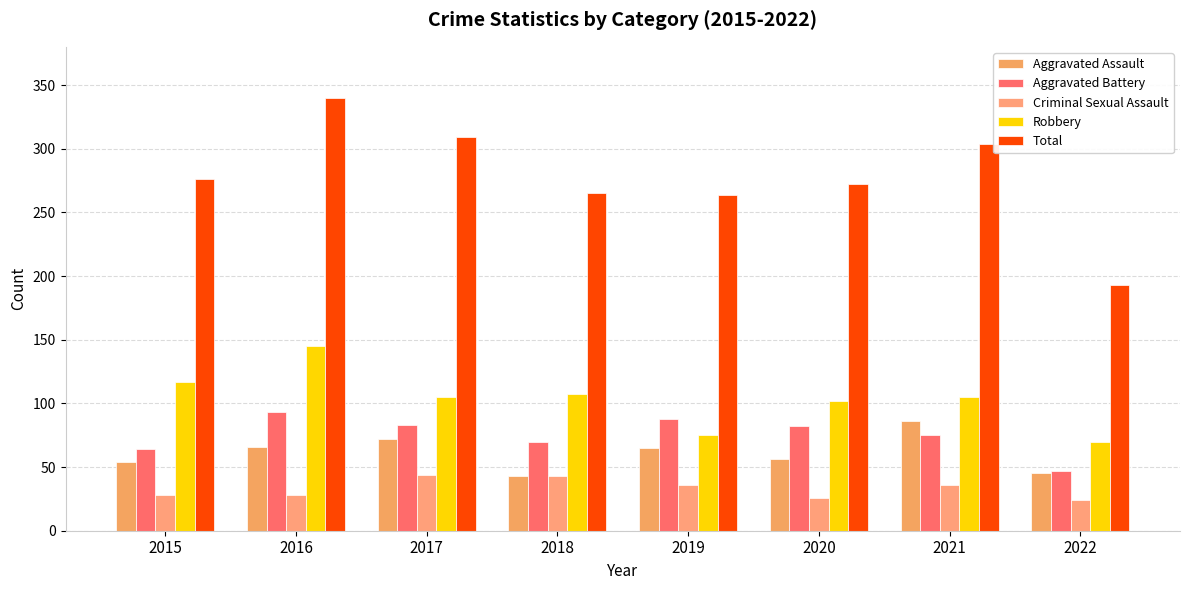

Are the bars grouped side by side (vs. stacked)?

Yes